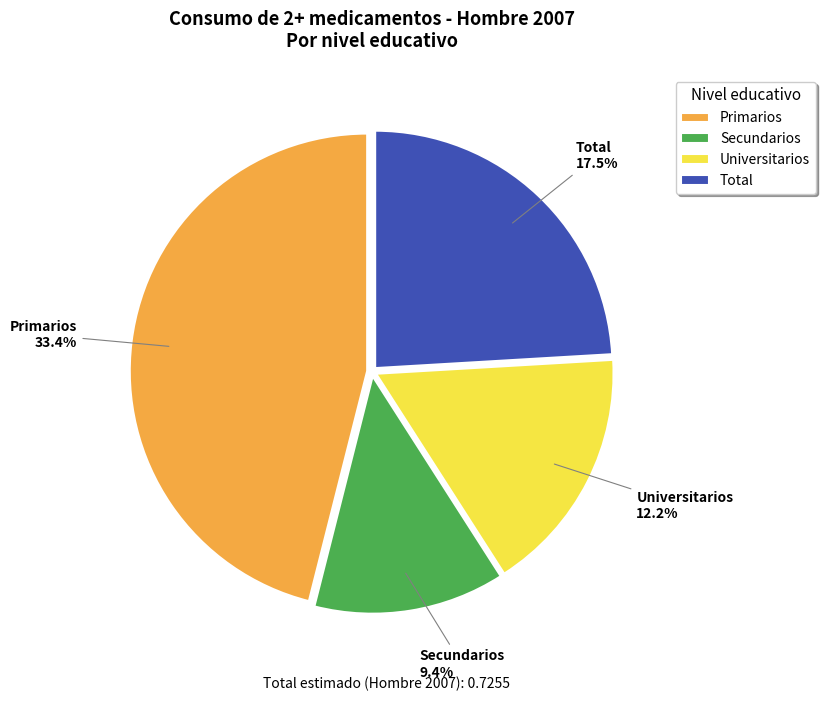

Count the number of slices in the pie.

4